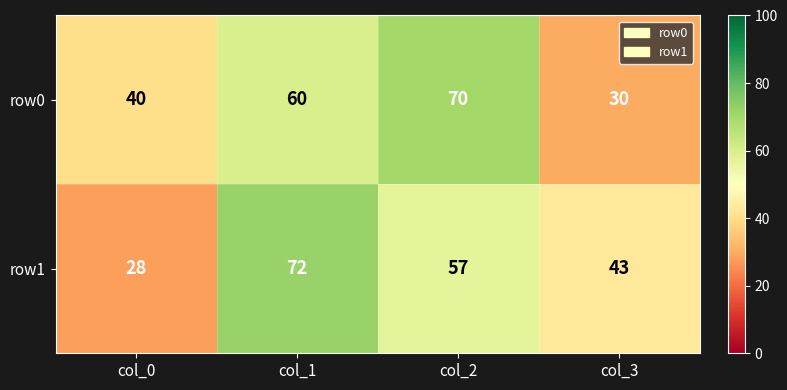

Rank the series at col_1 from highest to lowest value.

row1, row0